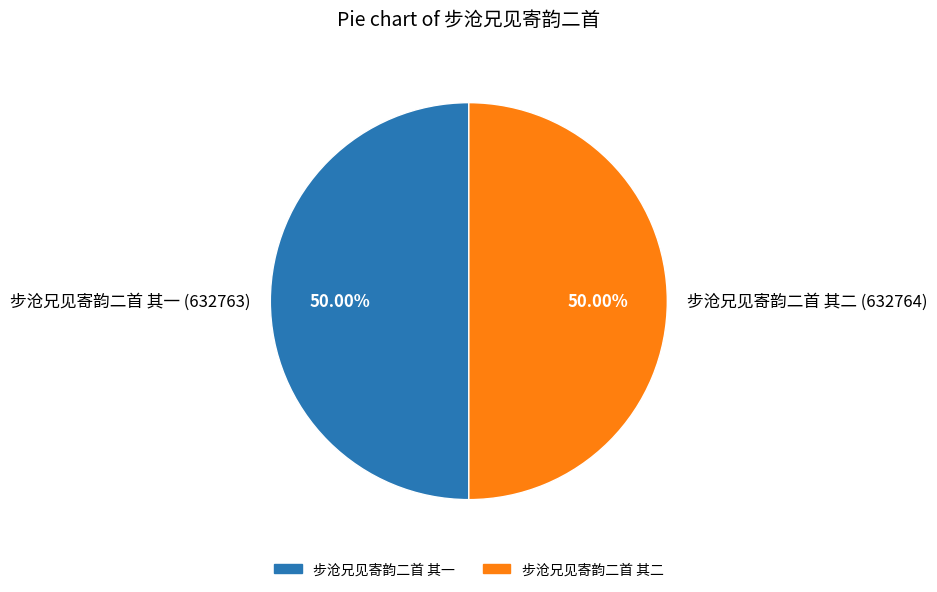

What is the ratio of the value at 步沧兄见寄韵二首 其一 to the value at 步沧兄见寄韵二首 其二?

1.0